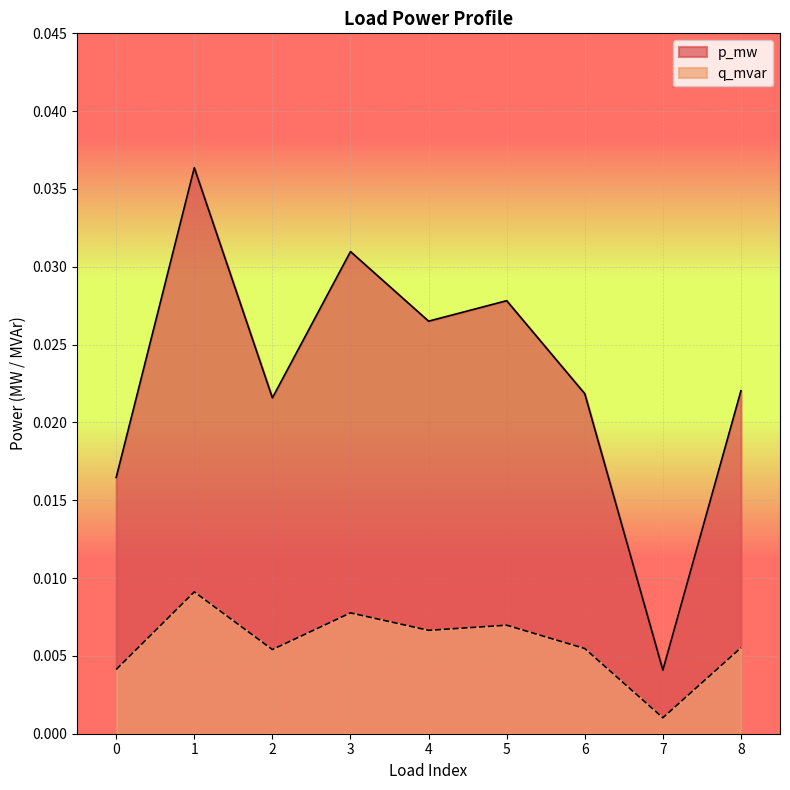

Rank the series by their maximum value, from lowest to highest.

q_mvar, p_mw